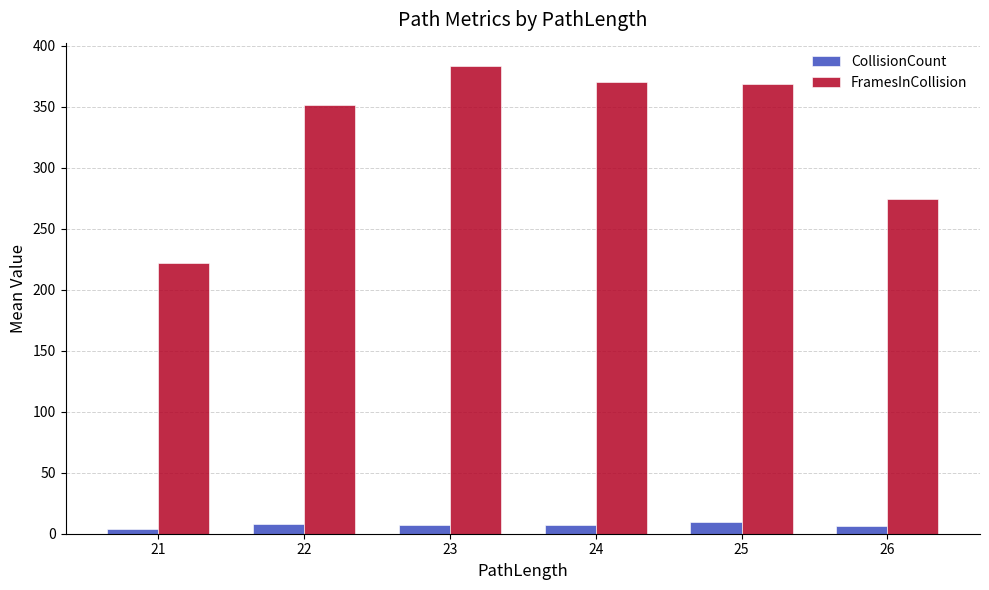

The CollisionCount series shows 10.0 at 25. True or false?

True